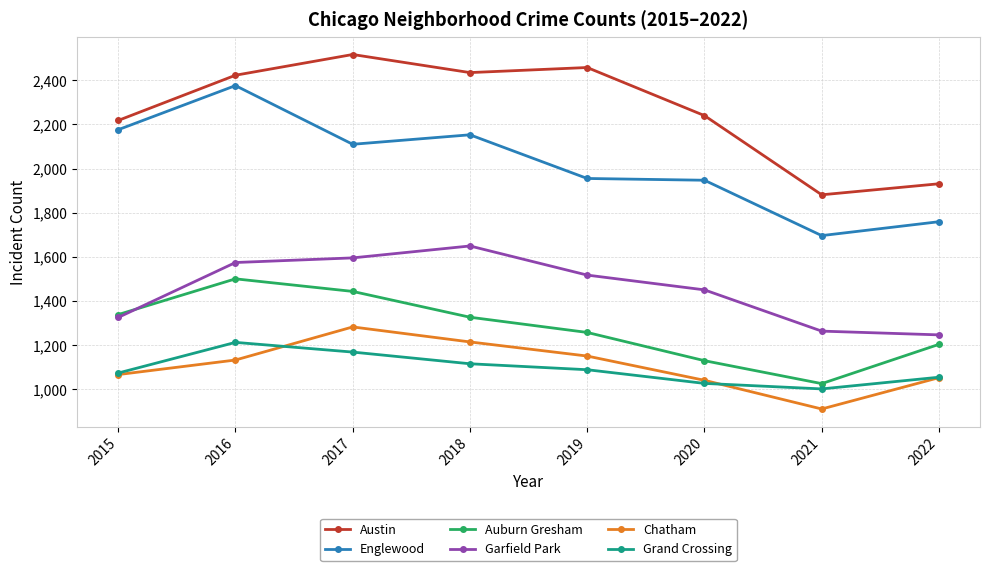

What is the difference between the highest and lowest values at 2018?

1320